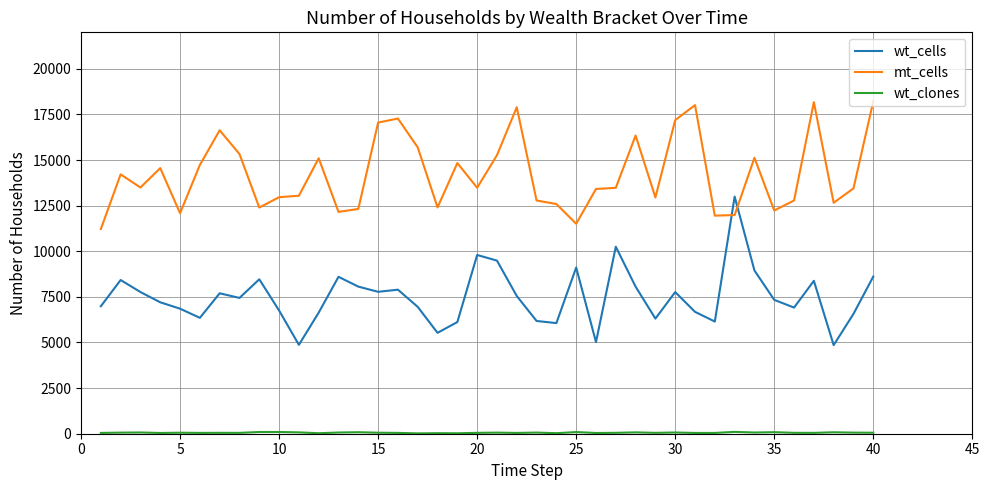

True or false: mt_cells and wt_cells intersect in this chart.

True